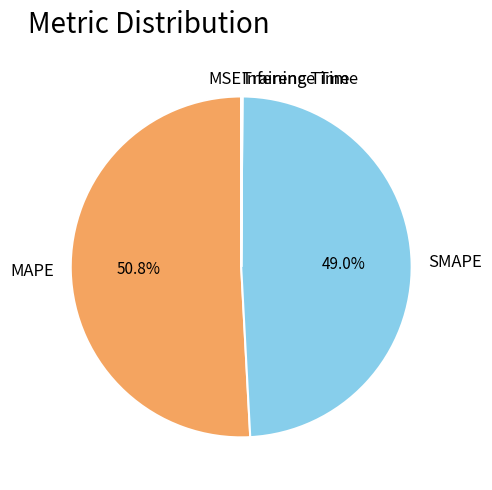

To the nearest percent, what is the combined percentage of MAPE and SMAPE?

100%